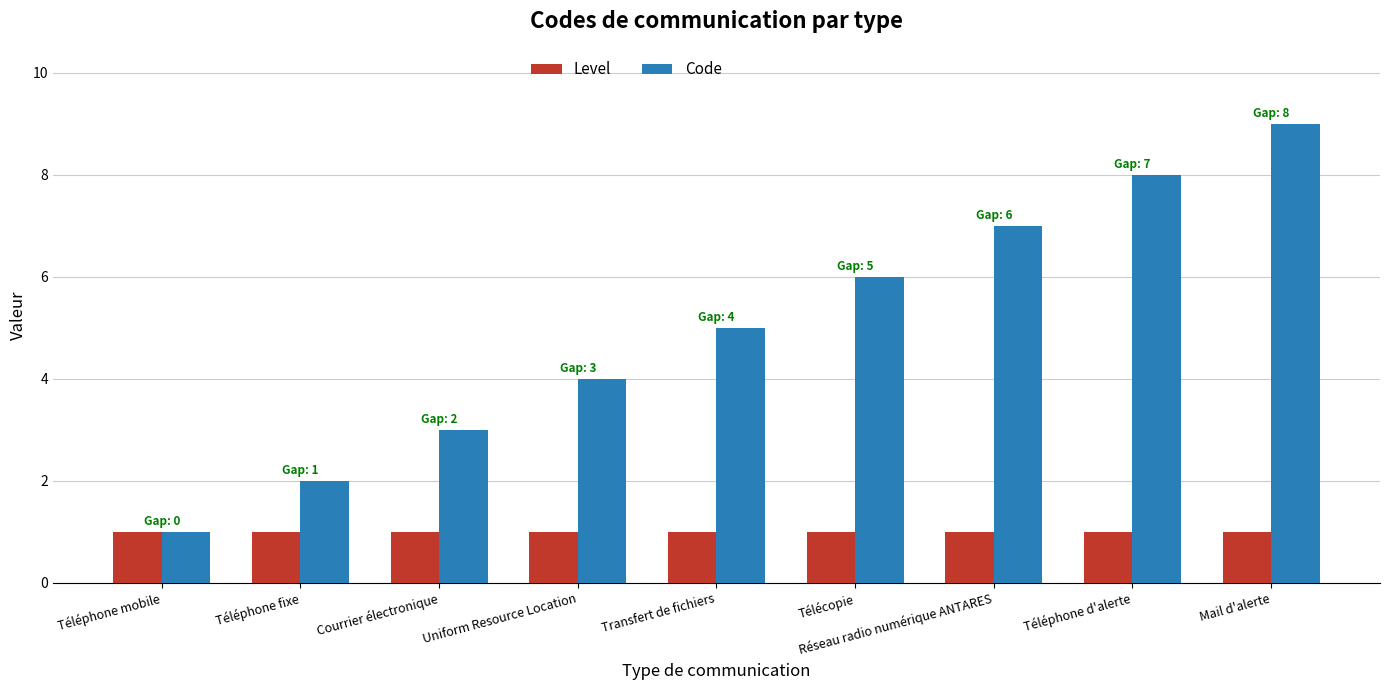

Reading left to right, what are all the values shown in this chart?

Level: Téléphone mobile=1	Téléphone fixe=1	Courrier électronique=1	Uniform Resource Location=1	Transfert de fichiers=1	Télécopie=1	Réseau radio numérique ANTARES=1	Téléphone d'alerte=1	Mail d'alerte=1
Code: Téléphone mobile=1	Téléphone fixe=2	Courrier électronique=3	Uniform Resource Location=4	Transfert de fichiers=5	Télécopie=6	Réseau radio numérique ANTARES=7	Téléphone d'alerte=8	Mail d'alerte=9